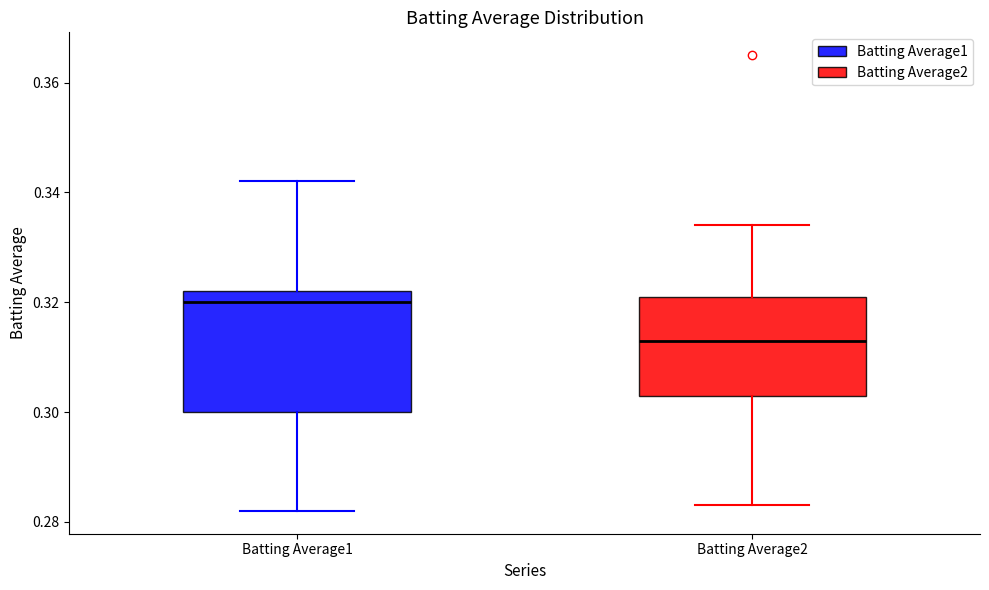

Reading left to right, read every box against the y-axis: the position of its median line, the range the box covers, and the ends of its whiskers. The values are not printed on the chart, so give them approximately, as read against the axis.

Batting Average1: median 0.320, box 0.300 to 0.322, whiskers 0.282 to 0.342
Batting Average2: median 0.314, box 0.304 to 0.322, whiskers 0.284 to 0.334